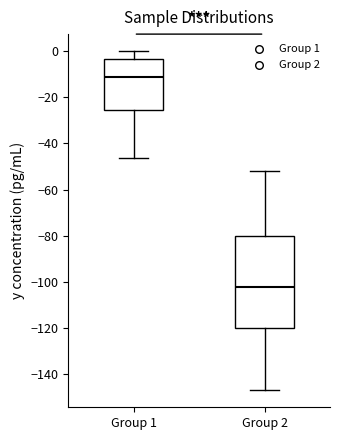

Which box is the tallest, from its lower edge to its upper edge?

Group 2